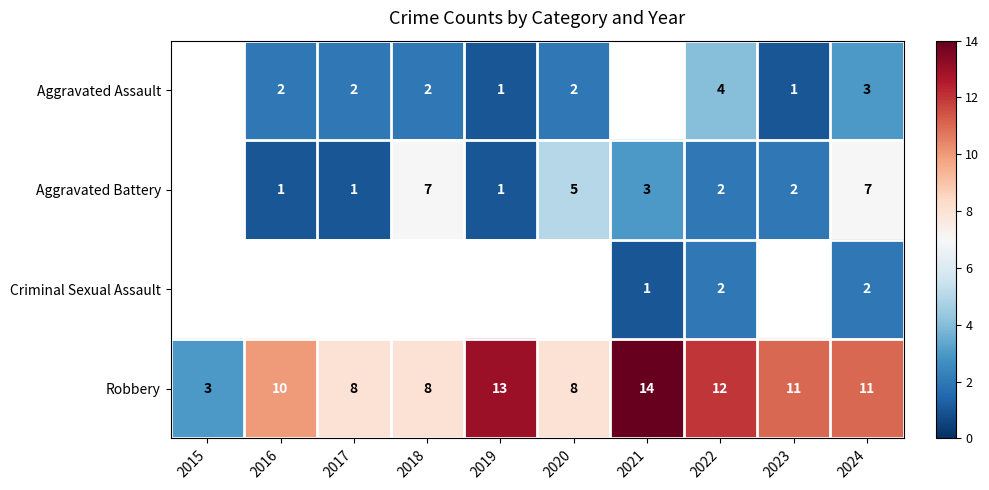

What is the spread (max minus min) of values at 2023?

10.0